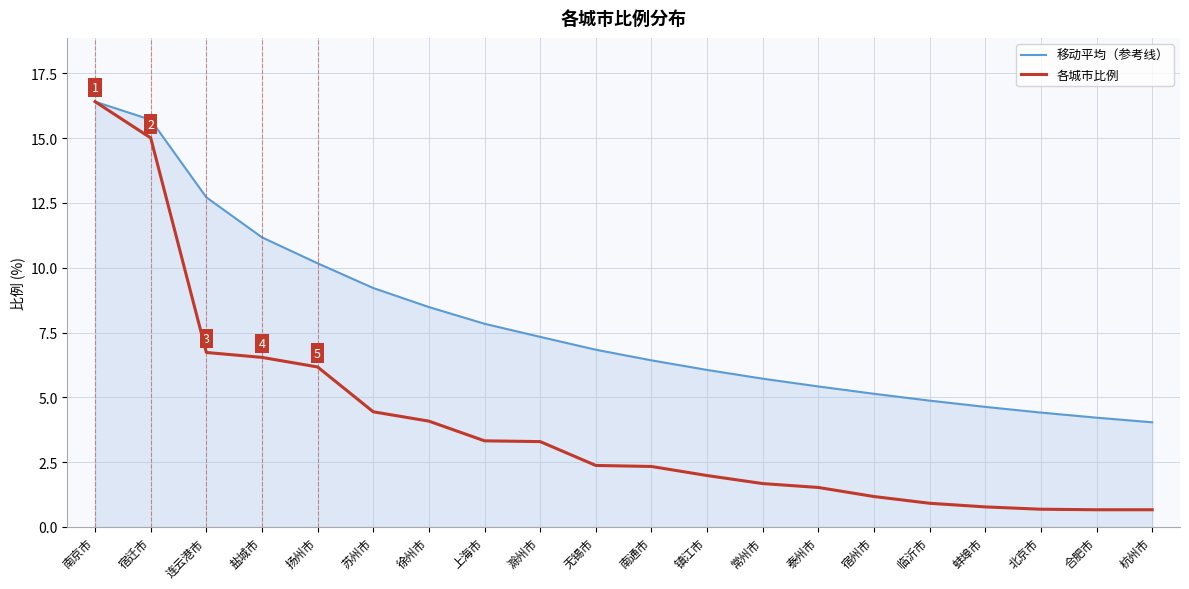

The 移动平均（参考线） series shows 5.1 at 宿州市. True or false?

True